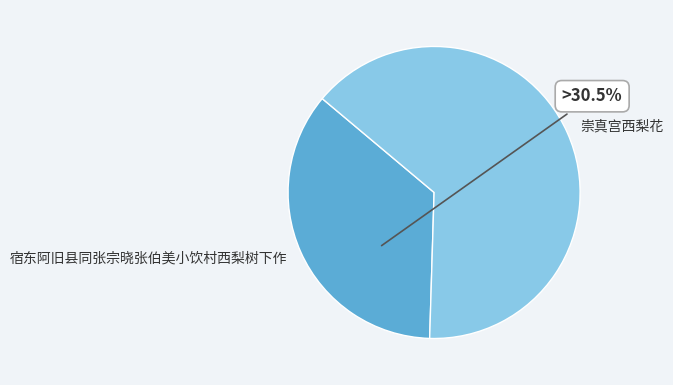

Is it true that 宿东阿旧县同张宗晓张伯美小饮村西梨树下作 is 36% of the pie?

True